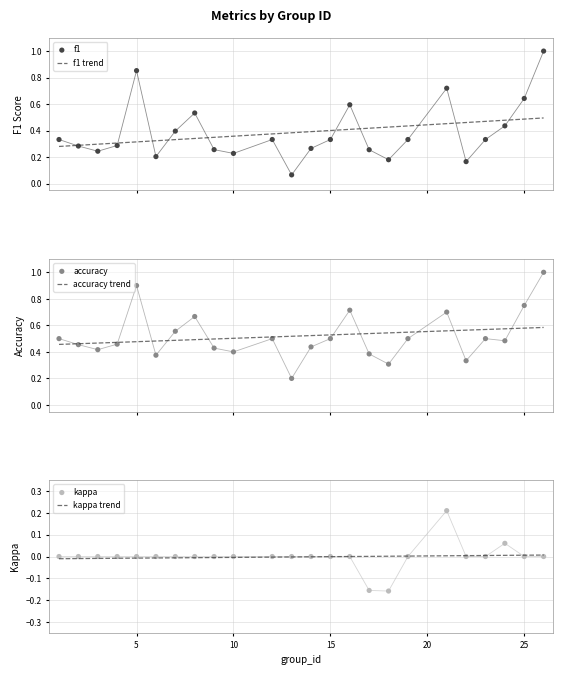

Which series contains the highest Y value?

f1